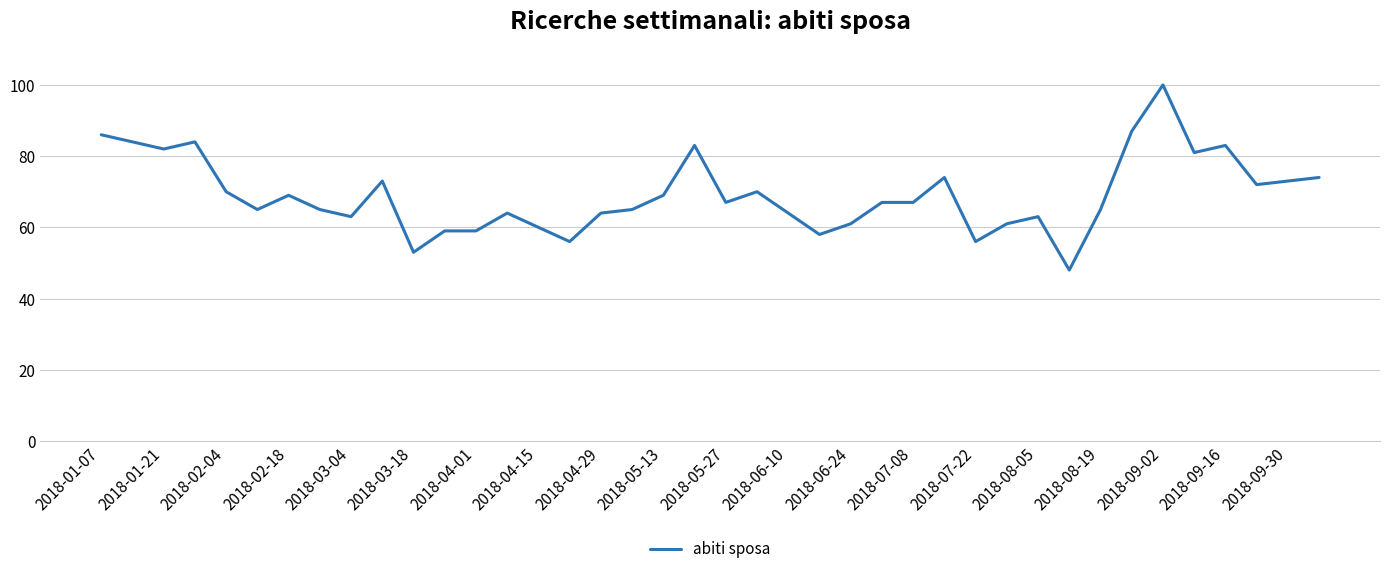

What is the minimum value shown in the chart?

48